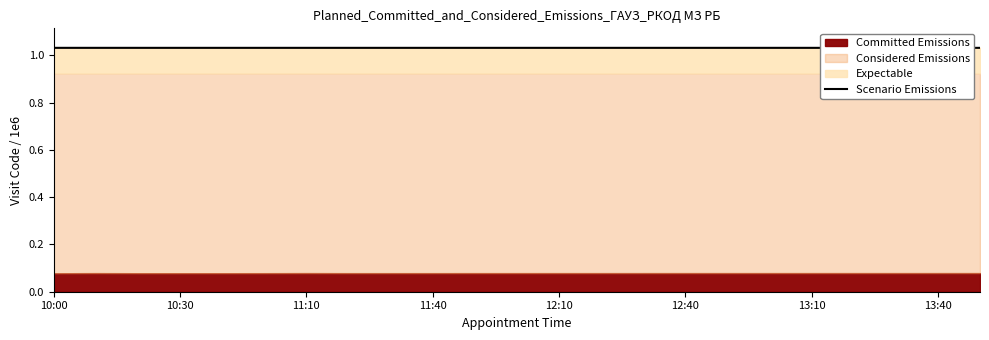

At which label is the value closest to 1?

11:10